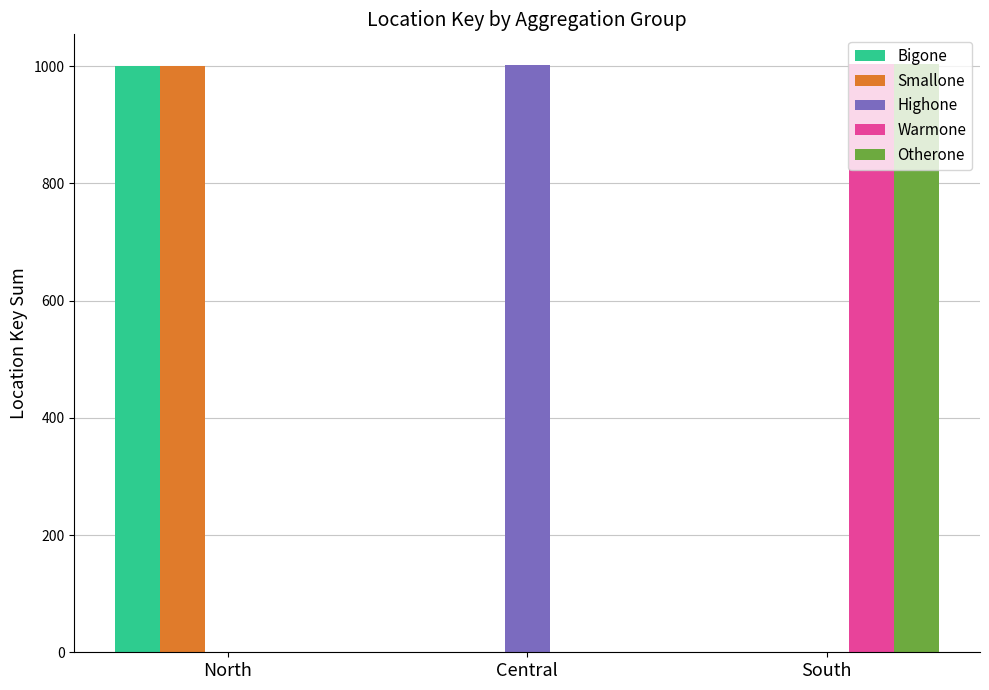

What is the total value across all series at North?

2001